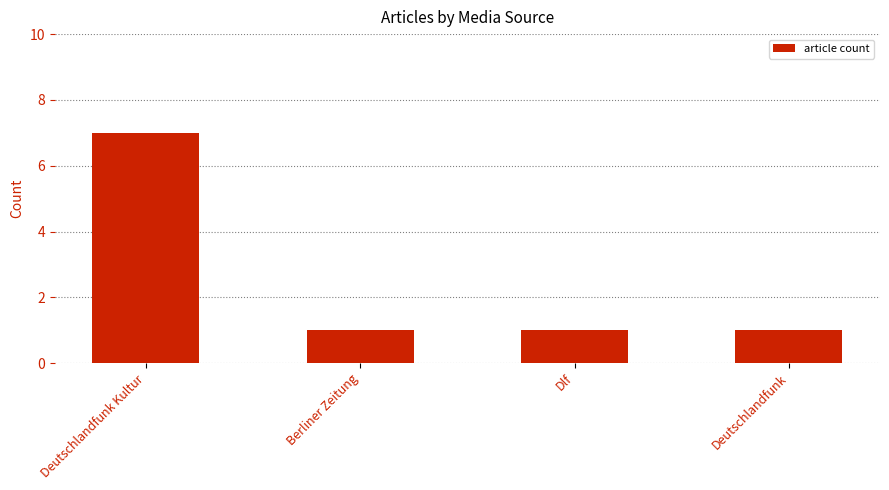

Are the bars horizontal?

No